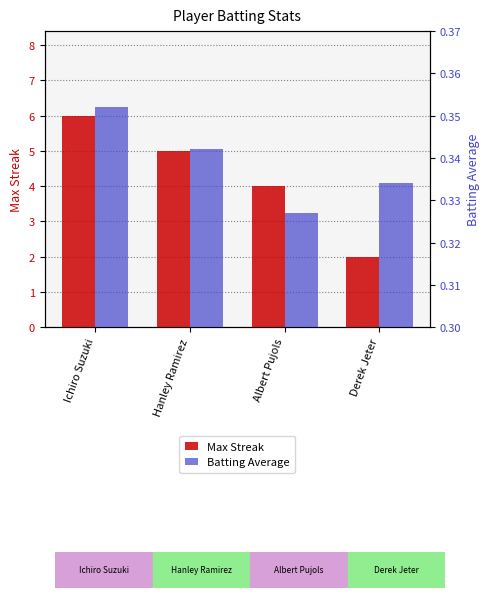

Is the value of Batting Average at Ichiro Suzuki greater than the value of Max Streak at Albert Pujols?

No